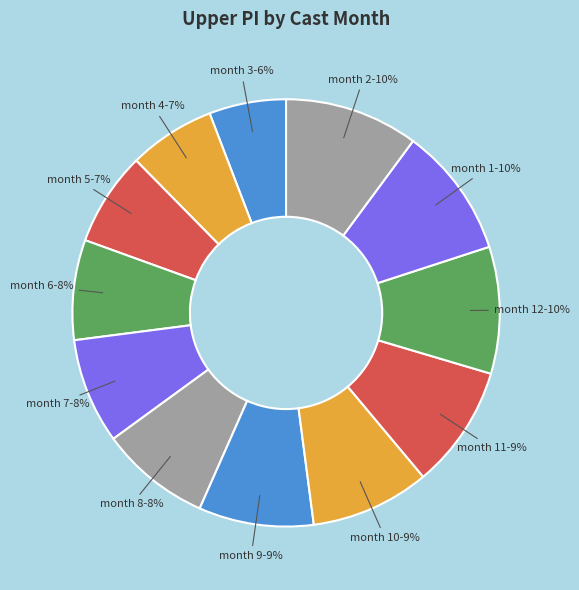

How many slices are in this pie chart?

12